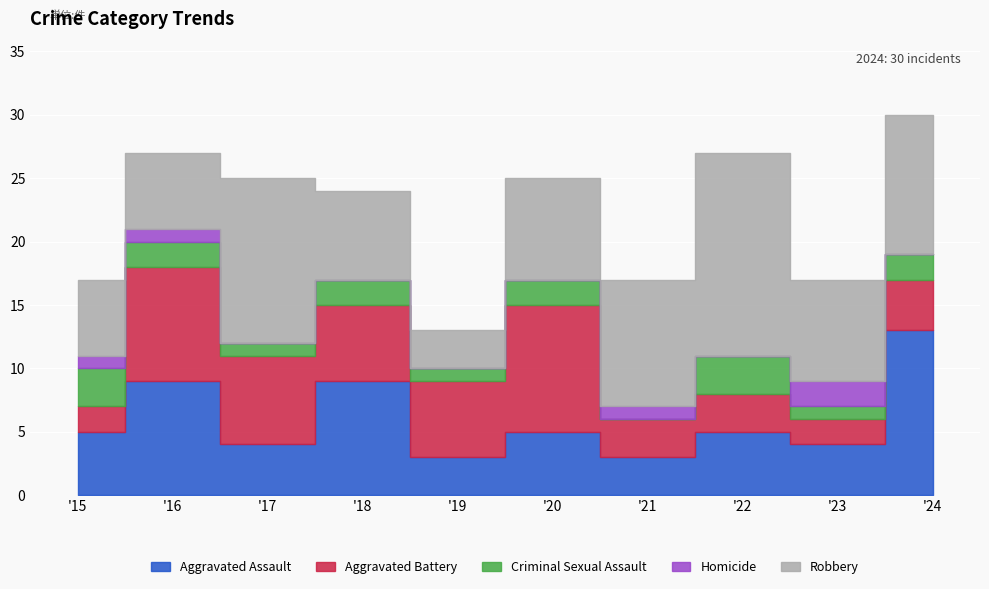

The value of Aggravated Assault at 2019 is 5. True or false?

False